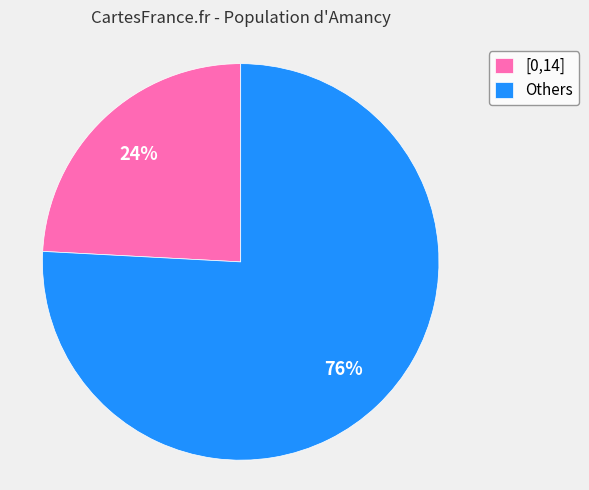

Which category accounts for the majority?

Others